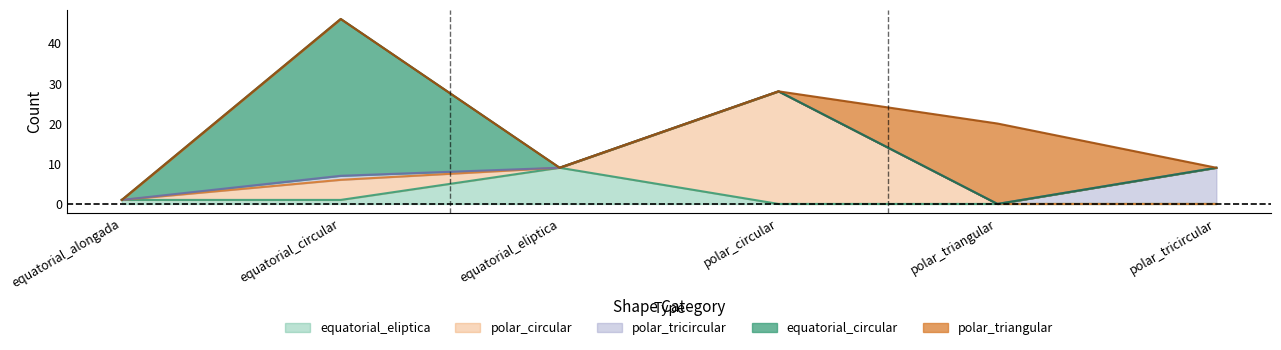

True or false: equatorial_eliptica has a value of 0 at polar_triangular.

True